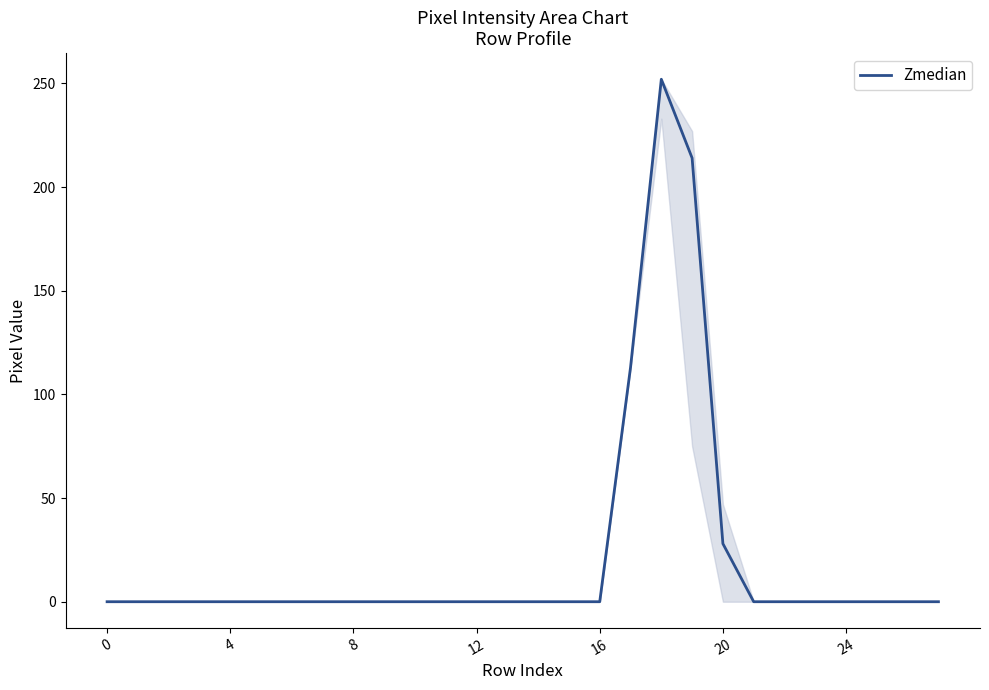

What is the greatest value displayed?

252